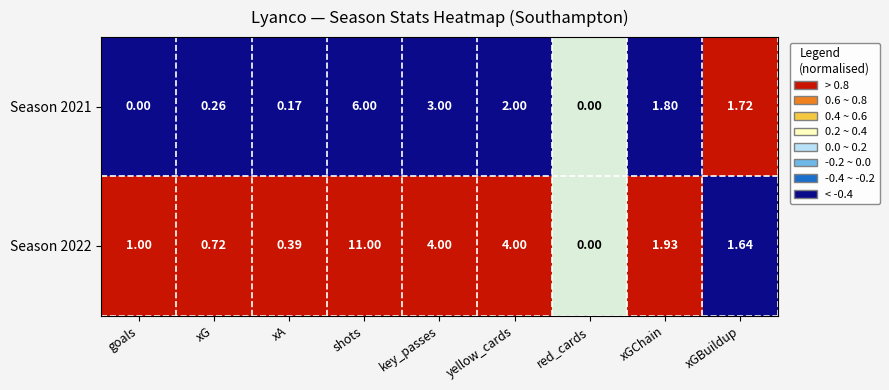

At which label does Season 2022 reach its peak?

shots